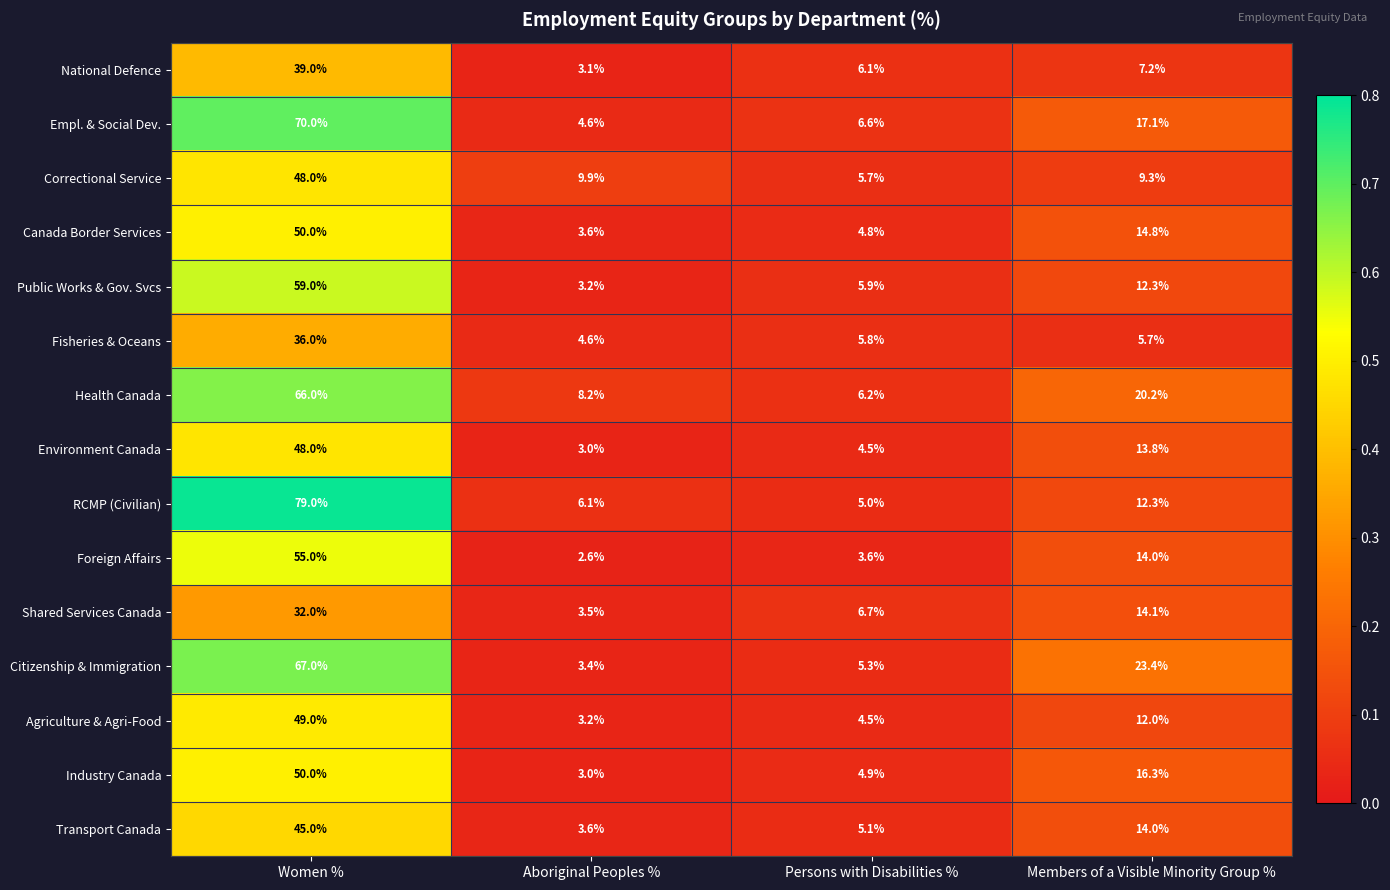

What value does the RCMP (Civilian) series have at Persons with Disabilities %?

5.0